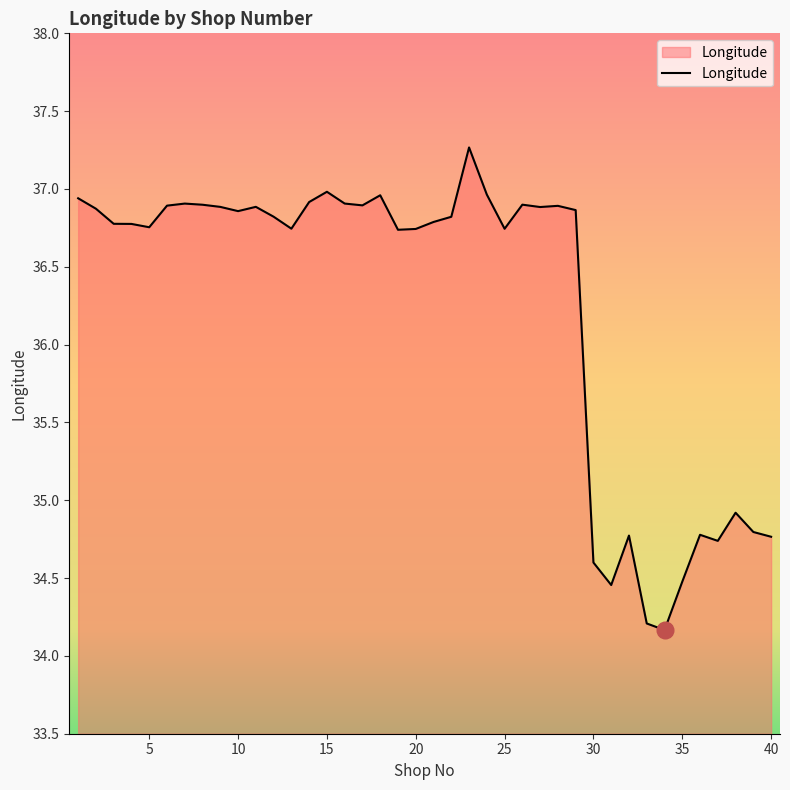

What is the maximum value shown in the chart?

37.3